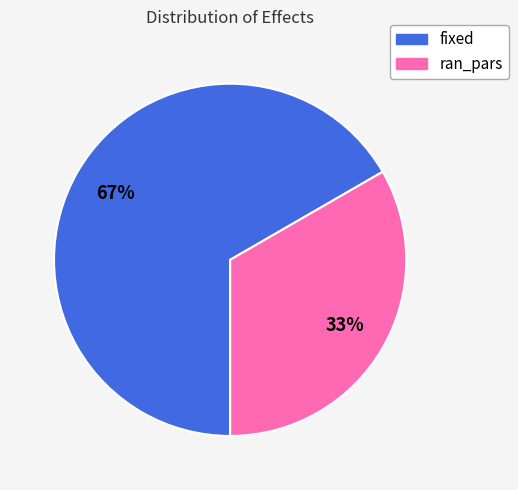

Which category has the smallest portion of the pie?

ran_pars